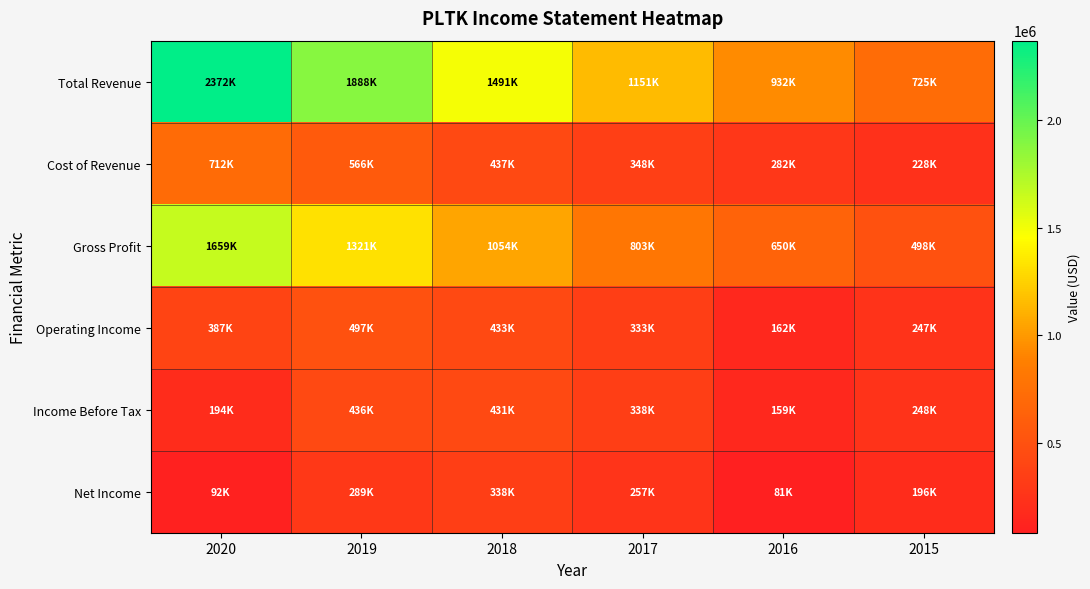

Reading left to right, extract all data points from this chart.

Total Revenue: 2020=2371500	2019=1887600	2018=1490700	2017=1150800	2016=931900	2015=725300
Cost of Revenue: 2020=712200	2019=566300	2018=437000	2017=348200	2016=282400	2015=227800
Gross Profit: 2020=1659300	2019=1321300	2018=1053700	2017=802600	2016=649500	2015=497500
Operating Income: 2020=387200	2019=497400	2018=432600	2017=333100	2016=161800	2015=246600
Income Before Tax: 2020=194400	2019=436300	2018=430700	2017=337800	2016=158700	2015=247900
Net Income: 2020=92100	2019=288900	2018=338000	2017=257400	2016=81400	2015=196000